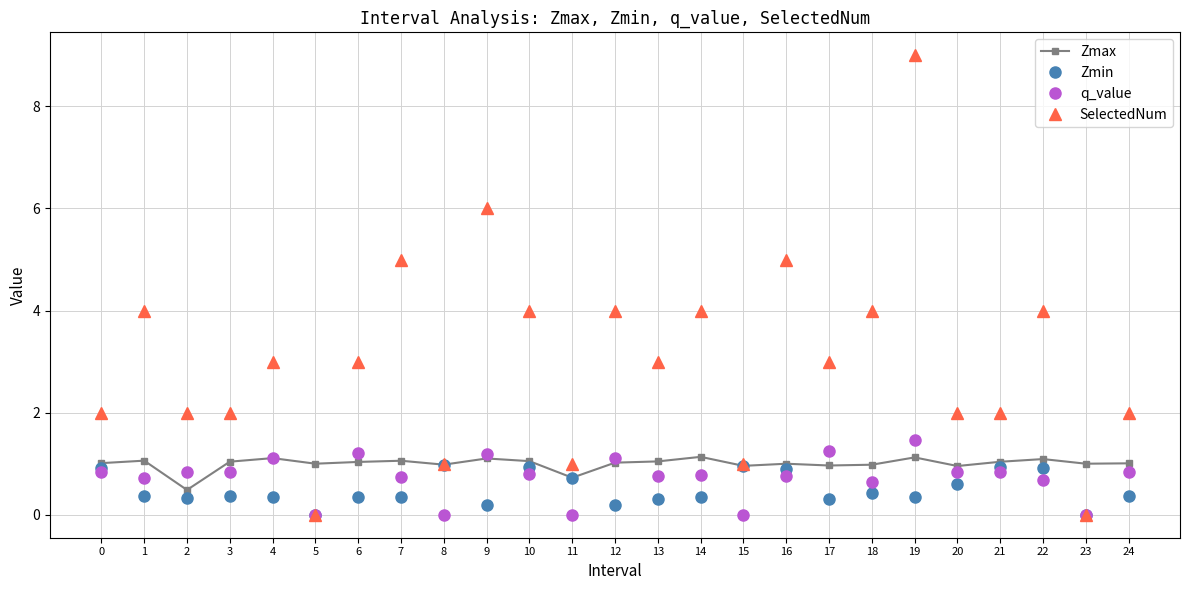

What is the difference between the maximum and minimum values in the SelectedNum series?

9.0